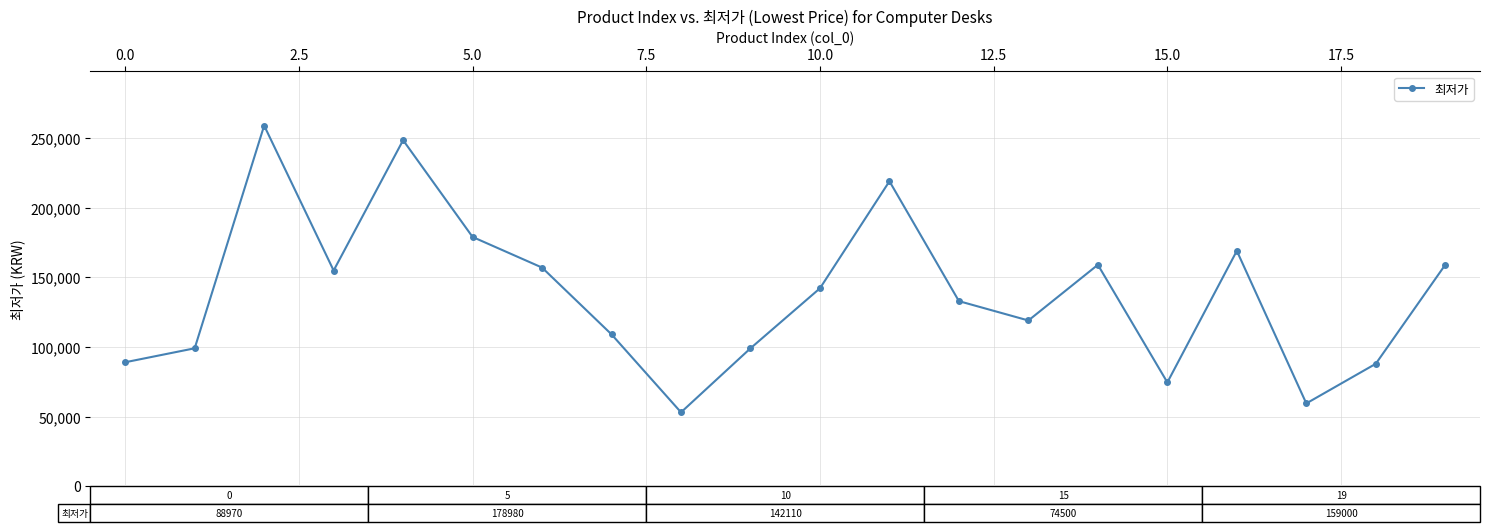

True or false: the data has more than 0 interior local peaks.

True